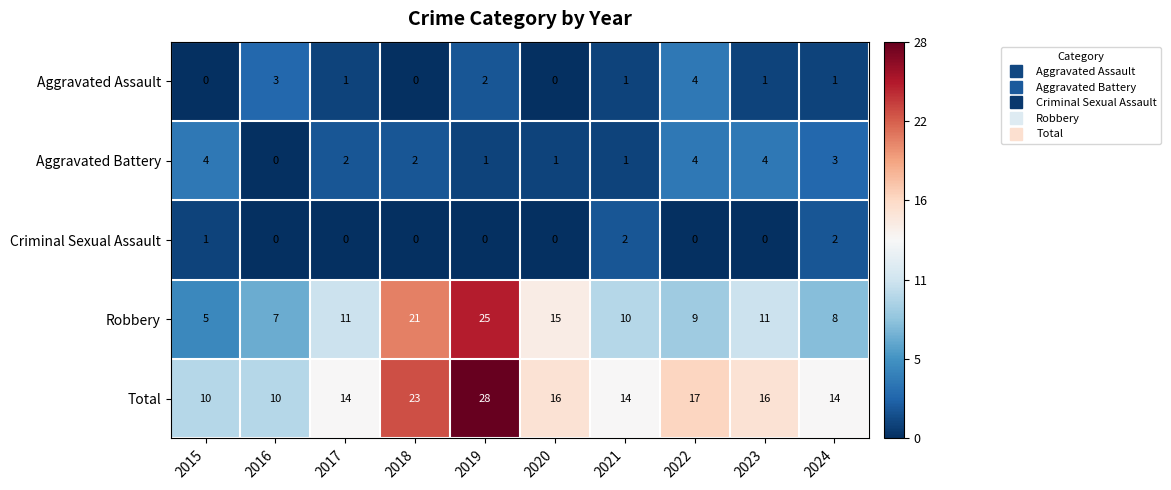

At 2019, list the series in order from smallest to largest.

Criminal Sexual Assault, Aggravated Battery, Aggravated Assault, Robbery, Total